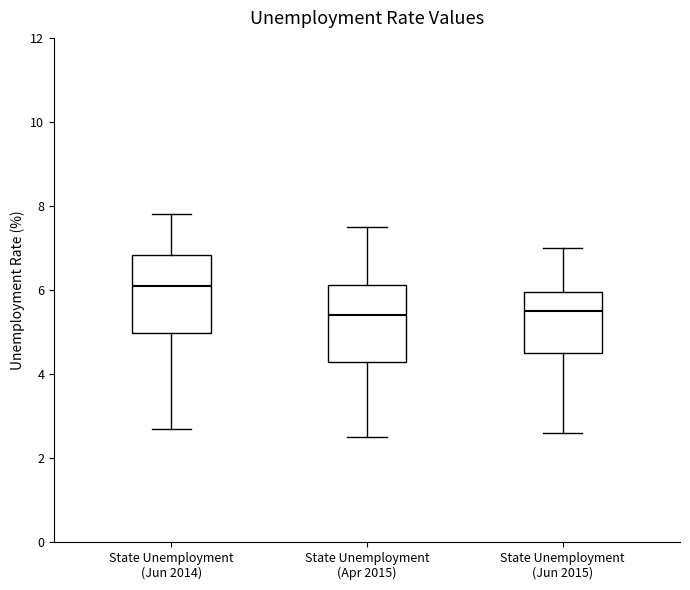

Reading left to right, read every box against the y-axis: the position of its median line, the range the box covers, and the ends of its whiskers. The values are not printed on the chart, so give them approximately, as read against the axis.

State Unemployment (Jun 2014): median 6.2, box 5.0 to 6.8, whiskers 2.8 to 7.8
State Unemployment (Apr 2015): median 5.4, box 4.2 to 6.2, whiskers 2.6 to 7.6
State Unemployment (Jun 2015): median 5.6, box 4.6 to 6.0, whiskers 2.6 to 7.0